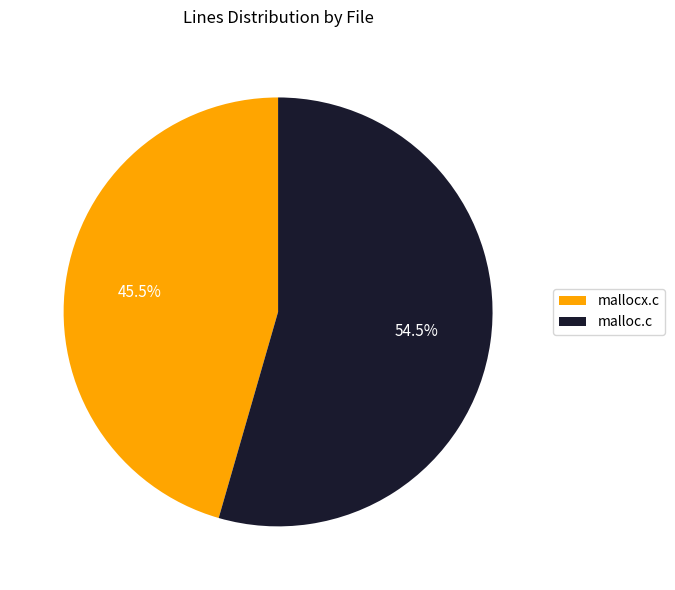

What is the ratio of the value at malloc.c to the value at mallocx.c?

1.2